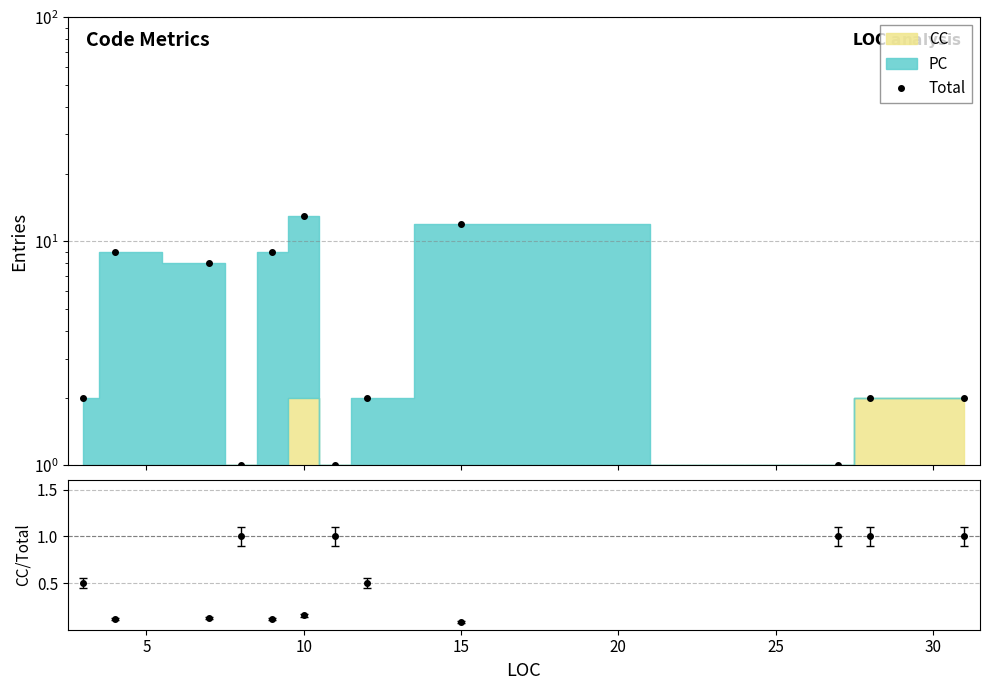

The value at 10 is 4. True or false?

False